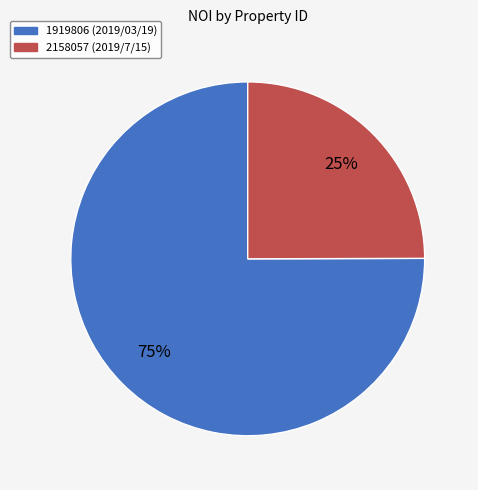

Rank the categories by value from highest to lowest.

1919806 (2019/03/19), 2158057 (2019/7/15)